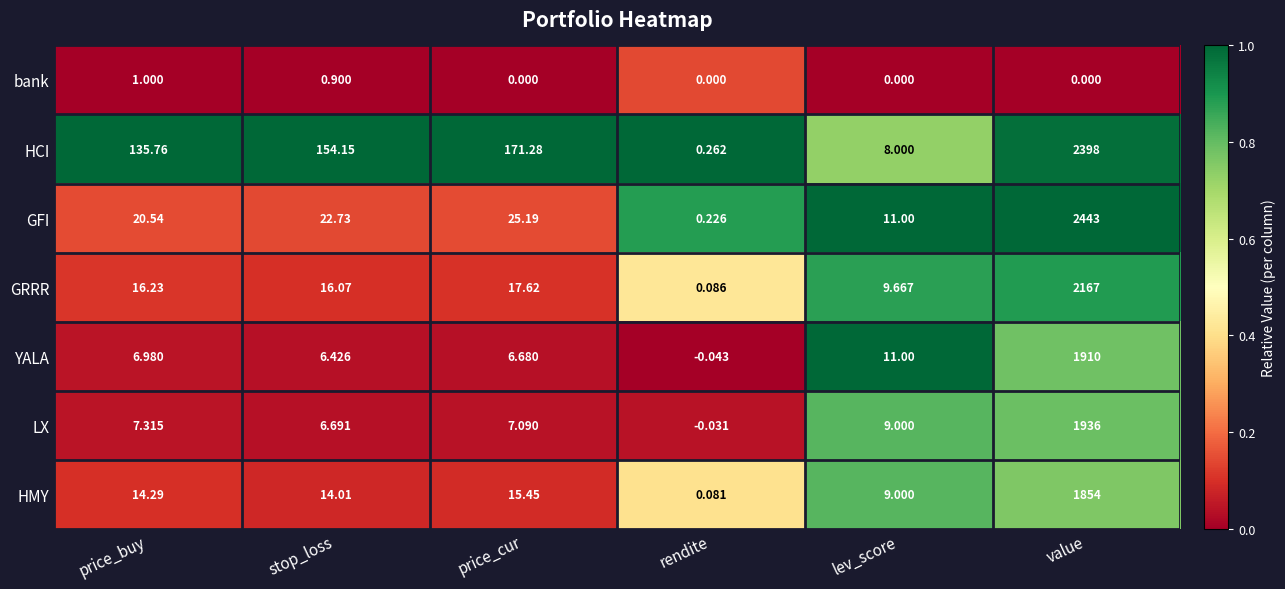

At which category is the sum across all series the highest?

value